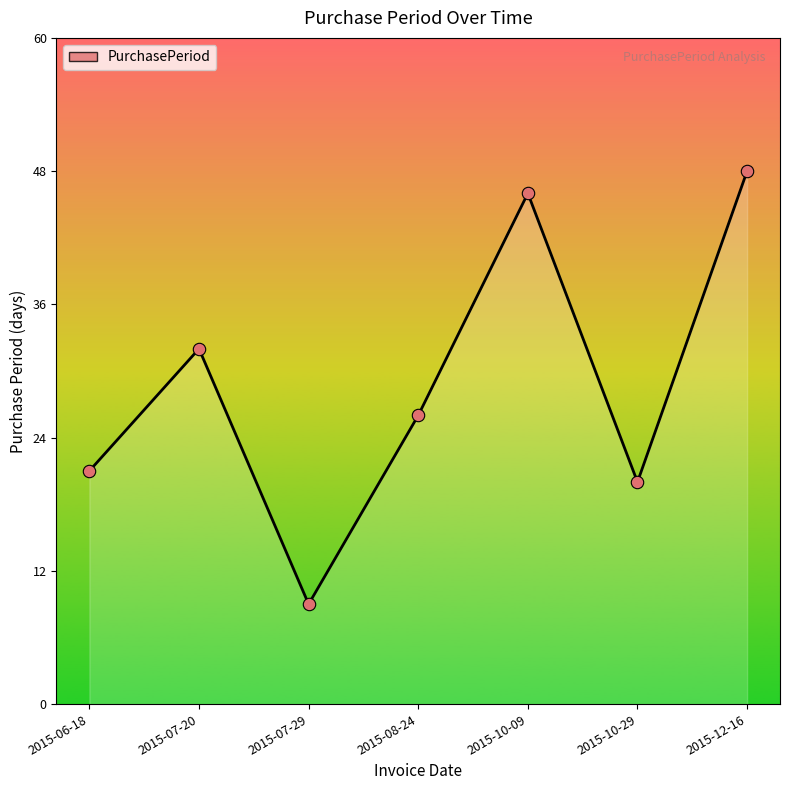

What is the ratio of the value at 2015-06-18 to the value at 2015-12-16?

0.4